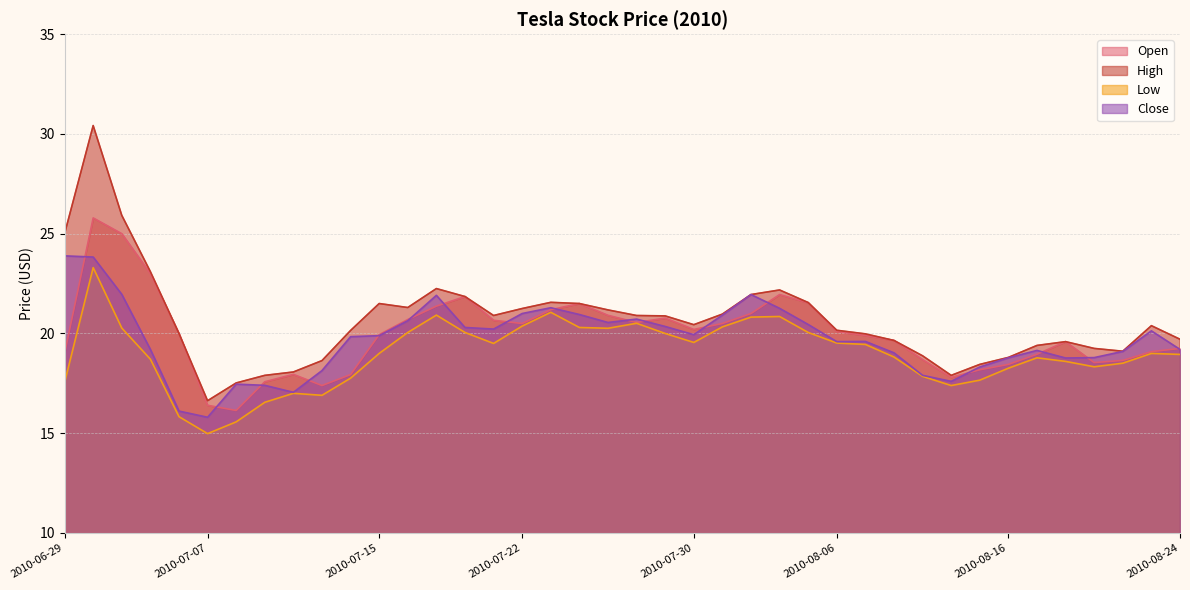

What is the average value of the High series?

20.7